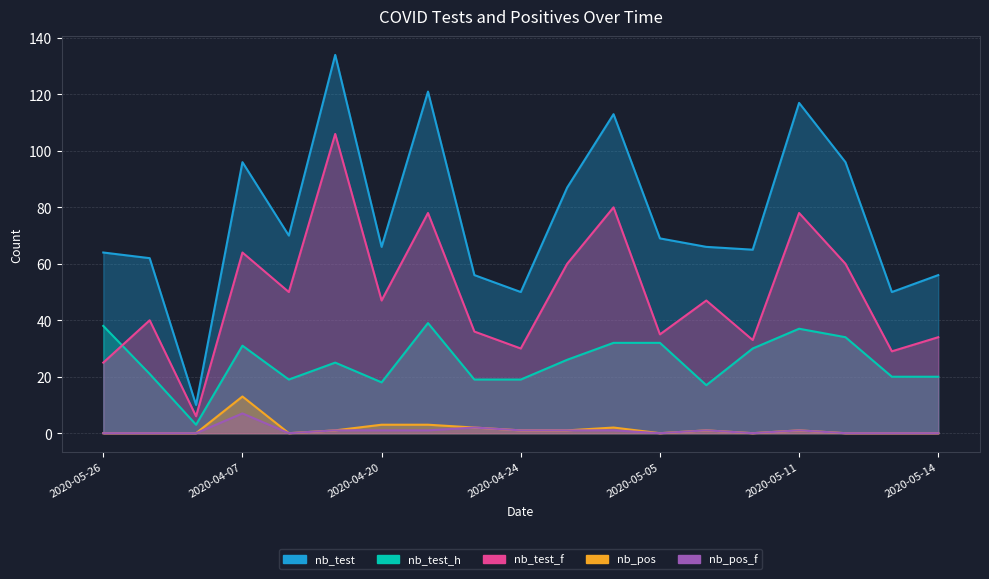

At which category does nb_pos reach its first local peak?

2020-04-07